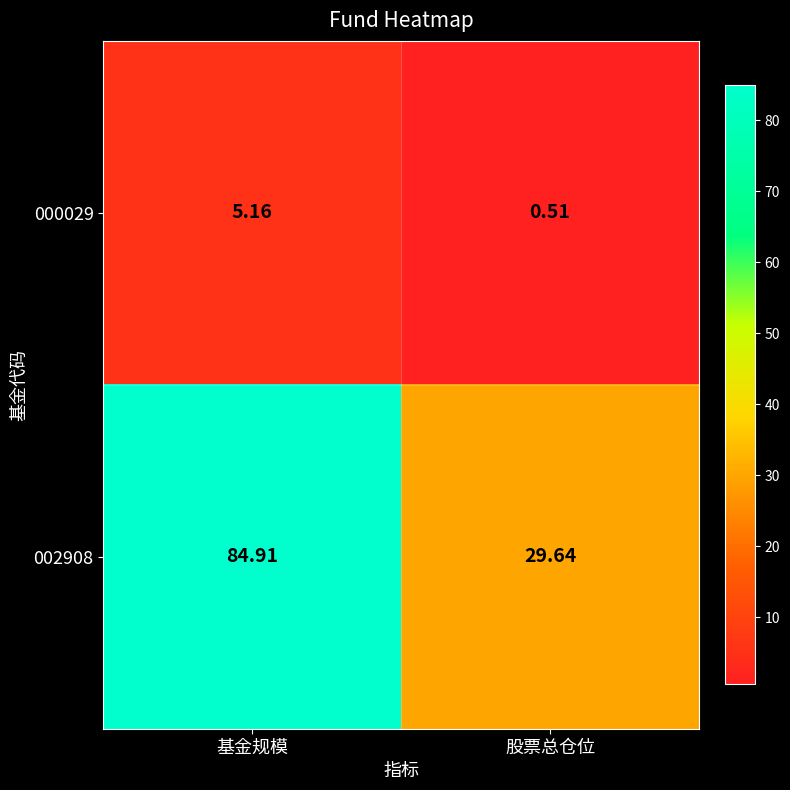

Rank the categories by 002908 value from lowest to highest.

股票总仓位, 基金规模